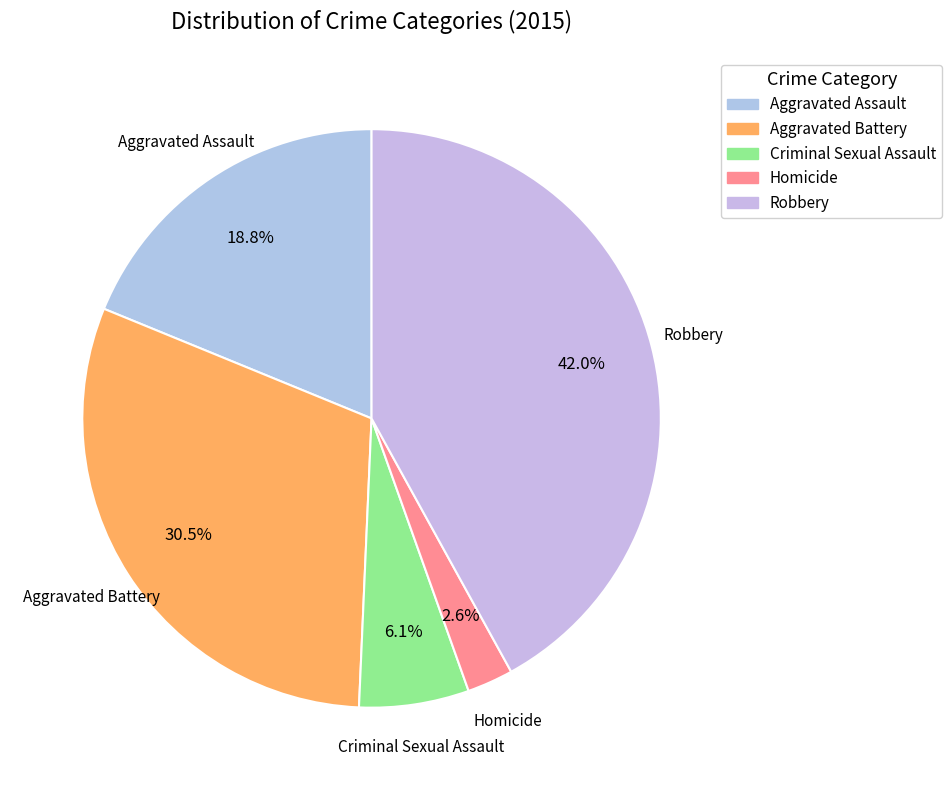

Does Homicide account for over 50% of the chart?

No